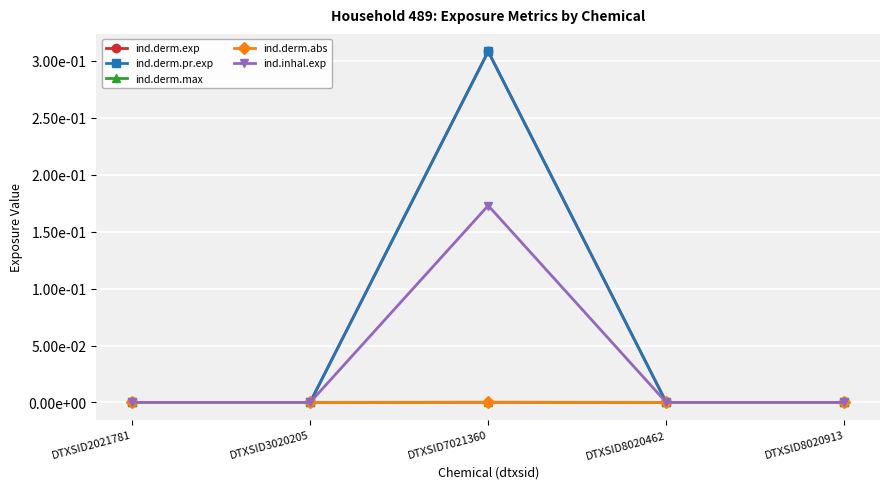

Reading right to left, extract all data points from this chart.

ind.derm.exp: DTXSID8020913=0.0	DTXSID8020462=0.0	DTXSID7021360=0.3	DTXSID3020205=0.0	DTXSID2021781=0.0
ind.derm.pr.exp: DTXSID8020913=0.0	DTXSID8020462=0.0	DTXSID7021360=0.3	DTXSID3020205=0.0	DTXSID2021781=0.0
ind.derm.max: DTXSID8020913=0.0	DTXSID8020462=0.0	DTXSID7021360=0.0	DTXSID3020205=0.0	DTXSID2021781=0.0
ind.derm.abs: DTXSID8020913=0.0	DTXSID8020462=0.0	DTXSID7021360=0.0	DTXSID3020205=0.0	DTXSID2021781=0.0
ind.inhal.exp: DTXSID8020913=0.0	DTXSID8020462=0.0	DTXSID7021360=0.2	DTXSID3020205=0.0	DTXSID2021781=0.0